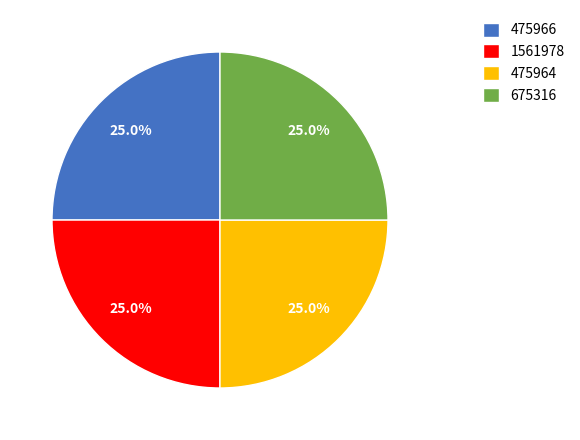

To the nearest percent, what portion does 675316 represent?

25%